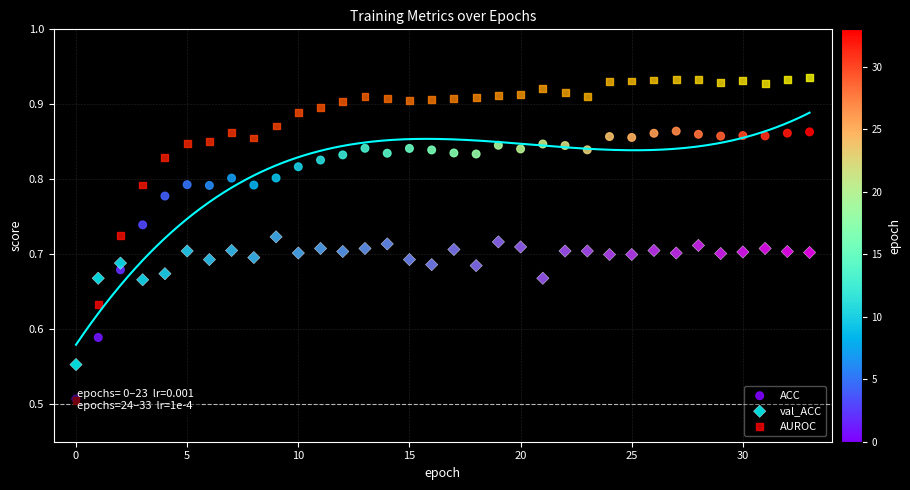

Which series reaches the maximum Y coordinate?

AUROC